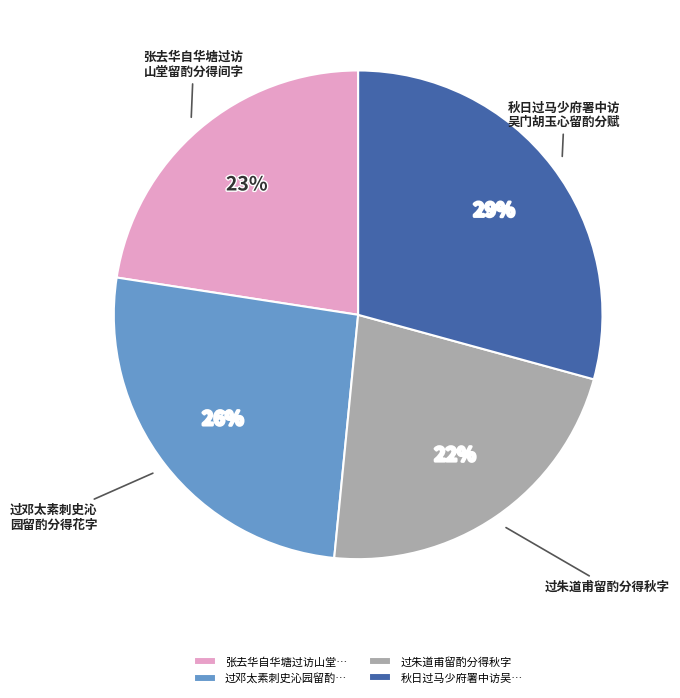

To the nearest percent, what is the difference between the largest and smallest slice percentages?

7%